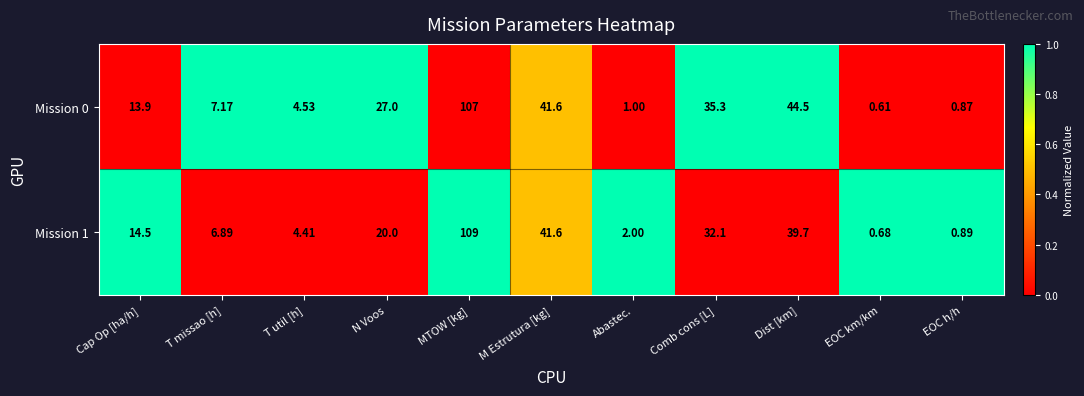

At which label is Mission 0 closest to 53?

Dist [km]